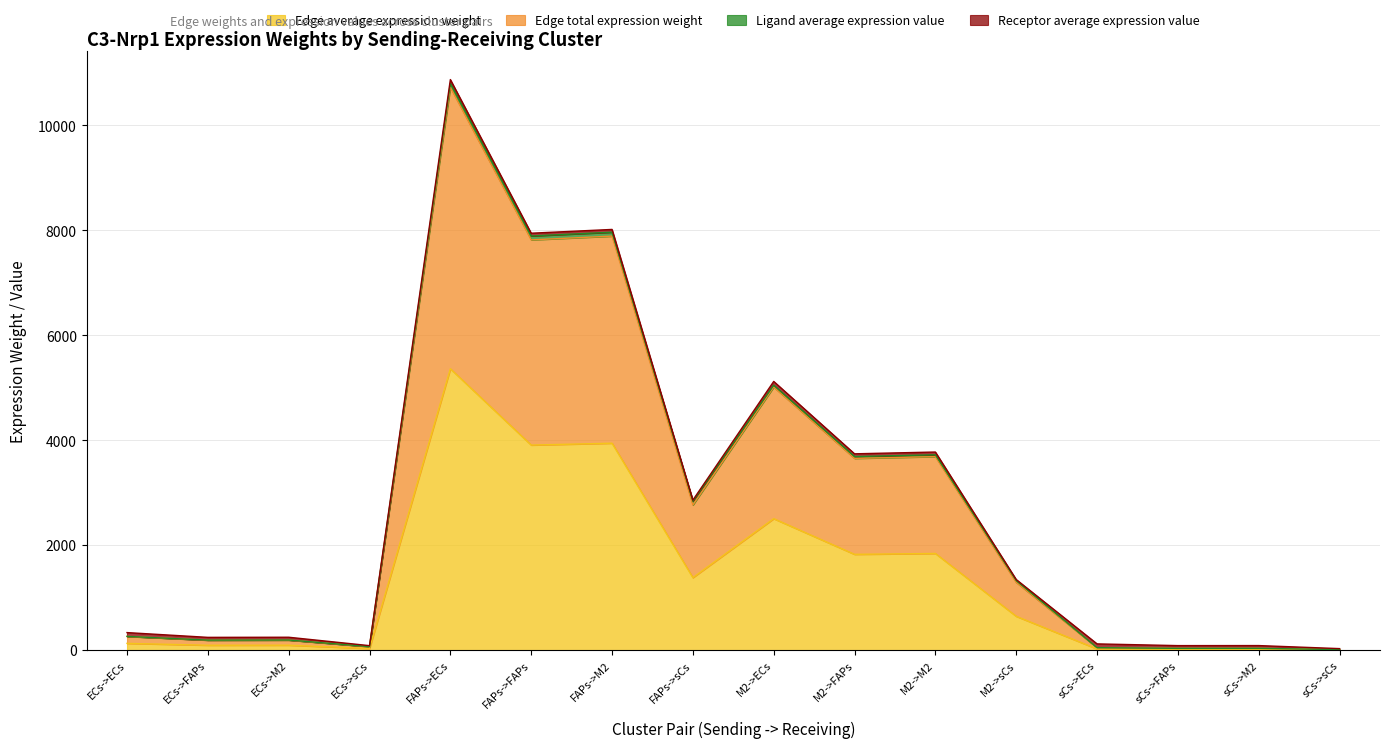

At which category does Edge average expression weight reach its first local peak?

ECs->M2